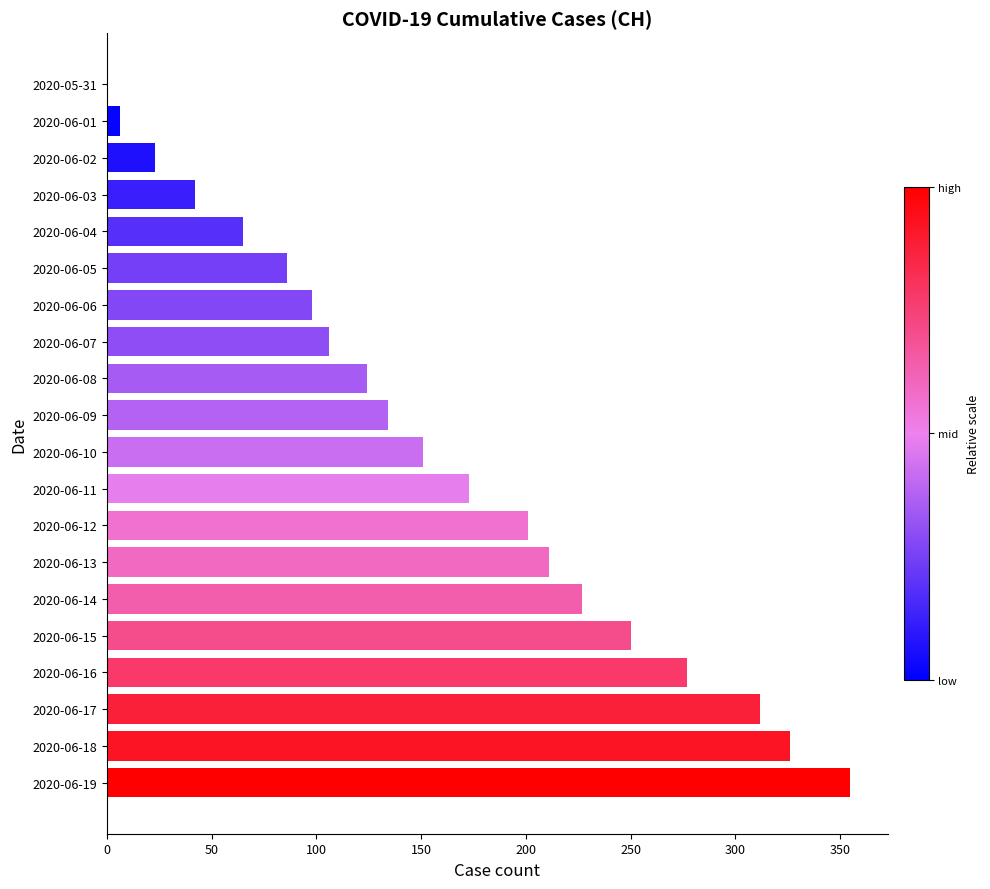

What is the sum of all values?

3167